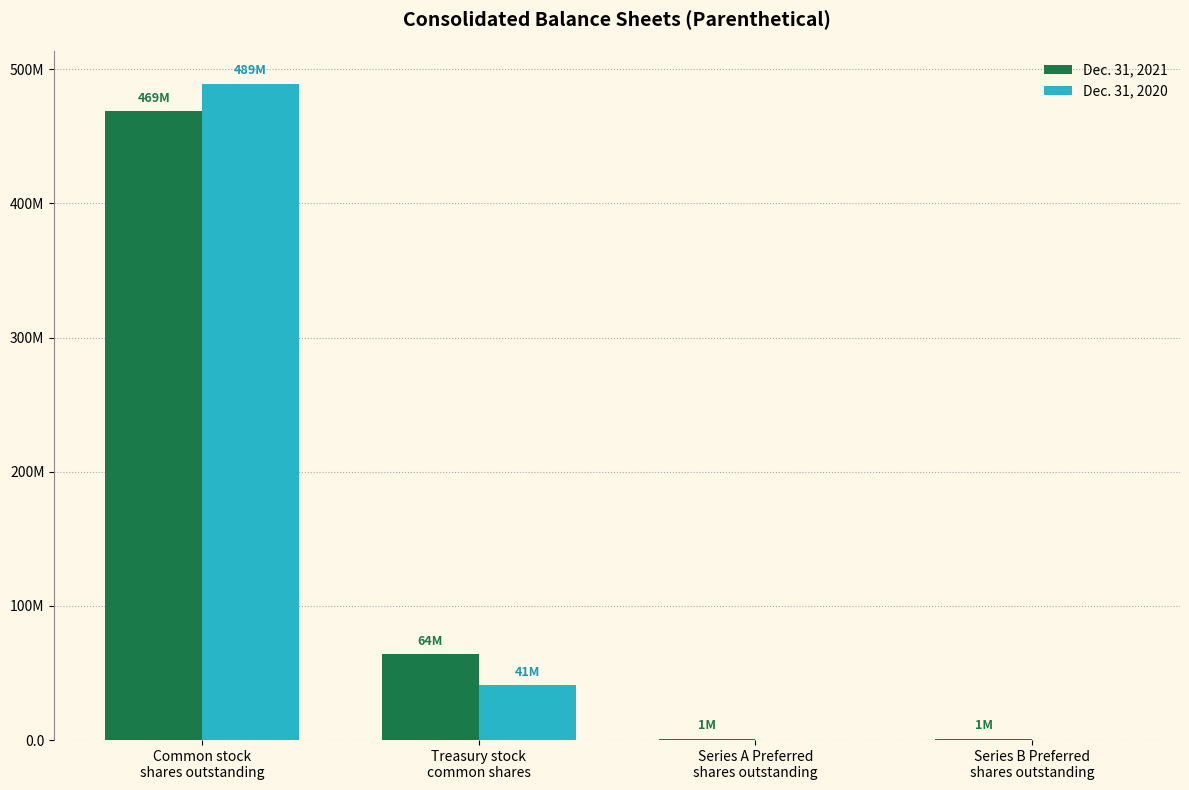

Does the chart contain stacked bars?

No